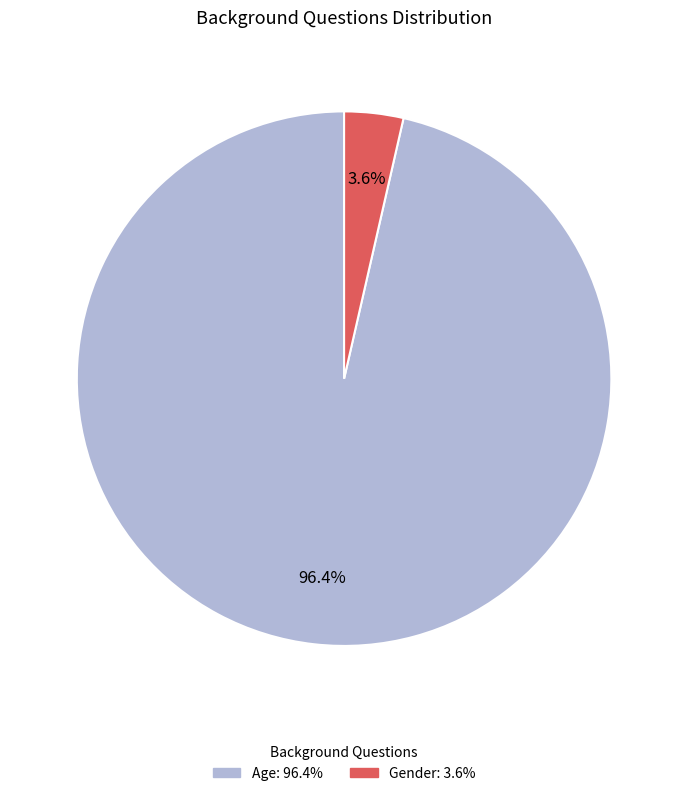

Count the number of slices in the pie.

2